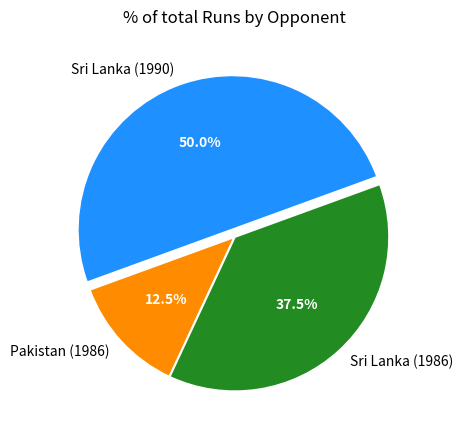

Does Sri Lanka (1986) account for over 50% of the chart?

No